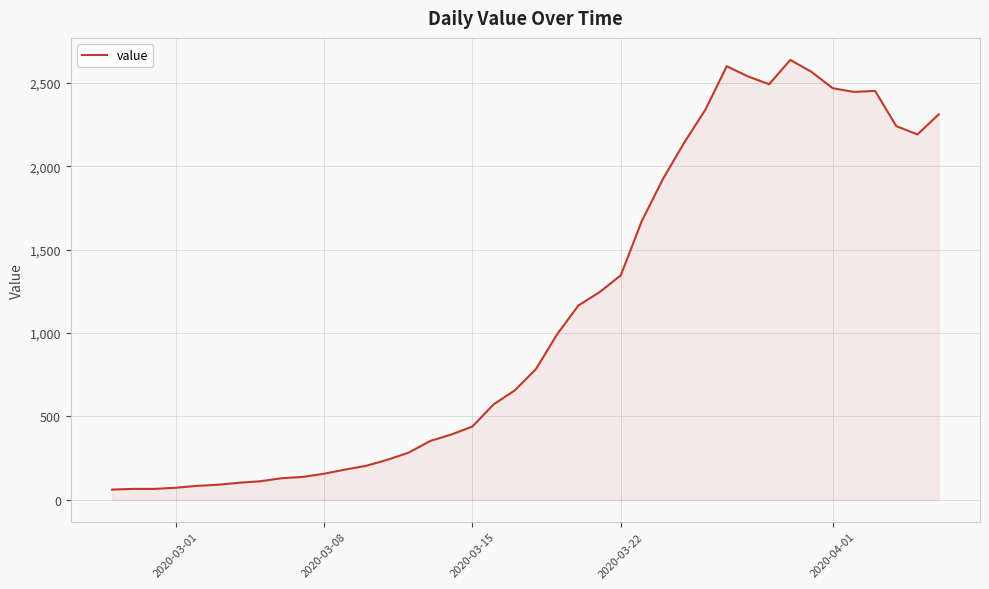

What is the difference between the maximum and minimum values?

2577